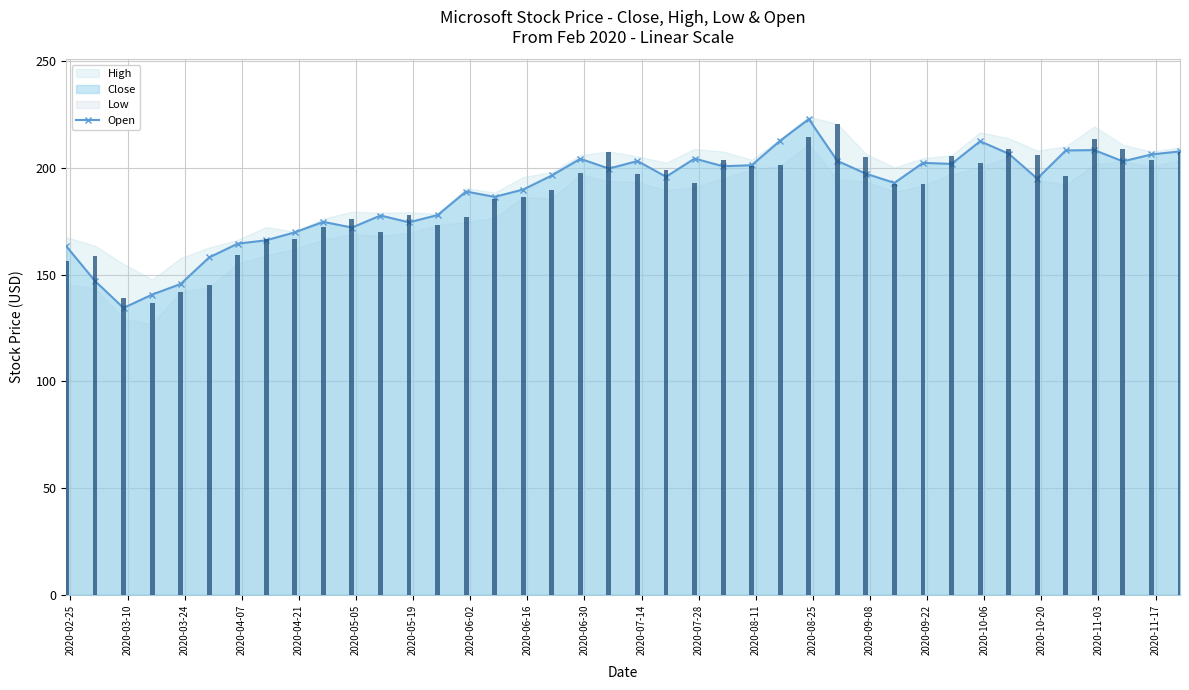

How many values exceed 192?

22